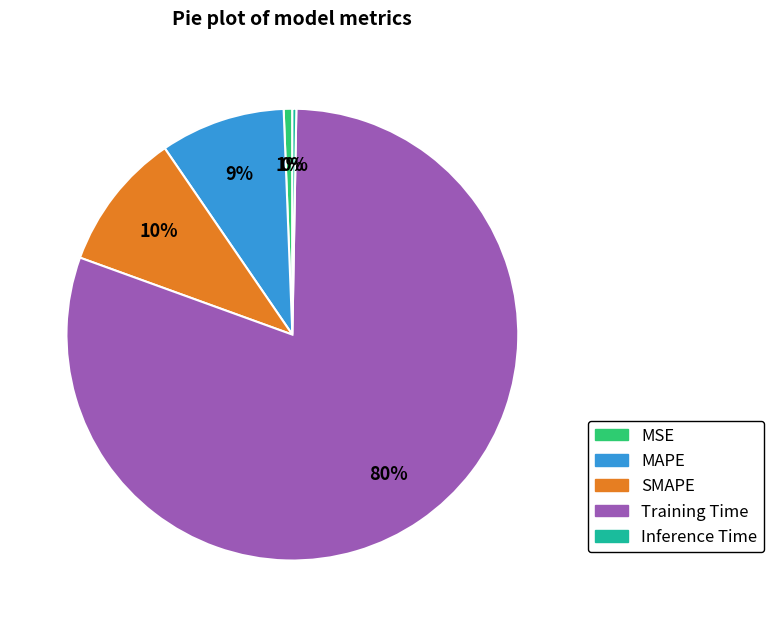

The MSE slice represents 10% of the pie. True or false?

False